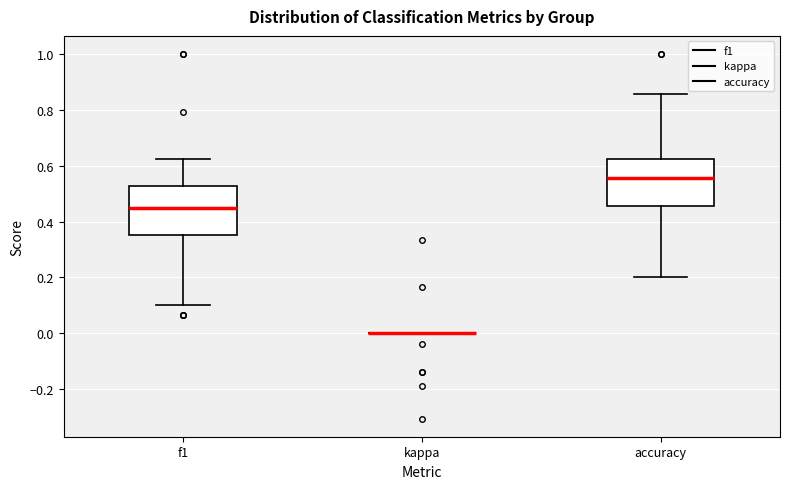

Reading left to right, read every box against the y-axis: the position of its median line, the range the box covers, and the ends of its whiskers. The values are not printed on the chart, so give them approximately, as read against the axis.

f1: median 0.46, box 0.36 to 0.52, whiskers 0.10 to 0.62
kappa: box collapsed to a line at 0.00, whiskers 0.00 to 0.00
accuracy: median 0.56, box 0.46 to 0.62, whiskers 0.20 to 0.86